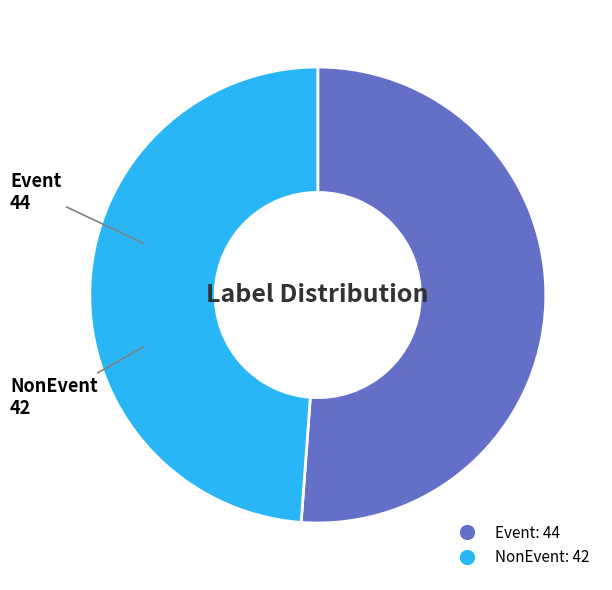

Approximately how many times larger is the value at Event compared to NonEvent?

1.0